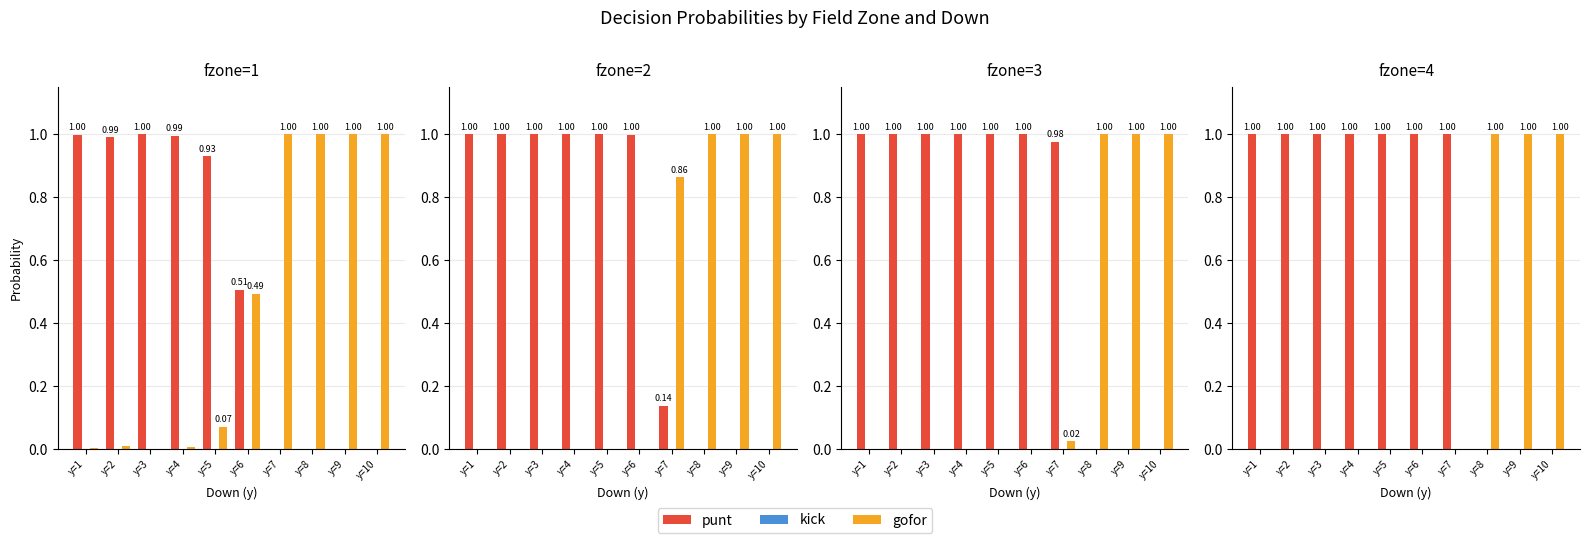

What are all the series names shown in the legend?

punt, kick, gofor